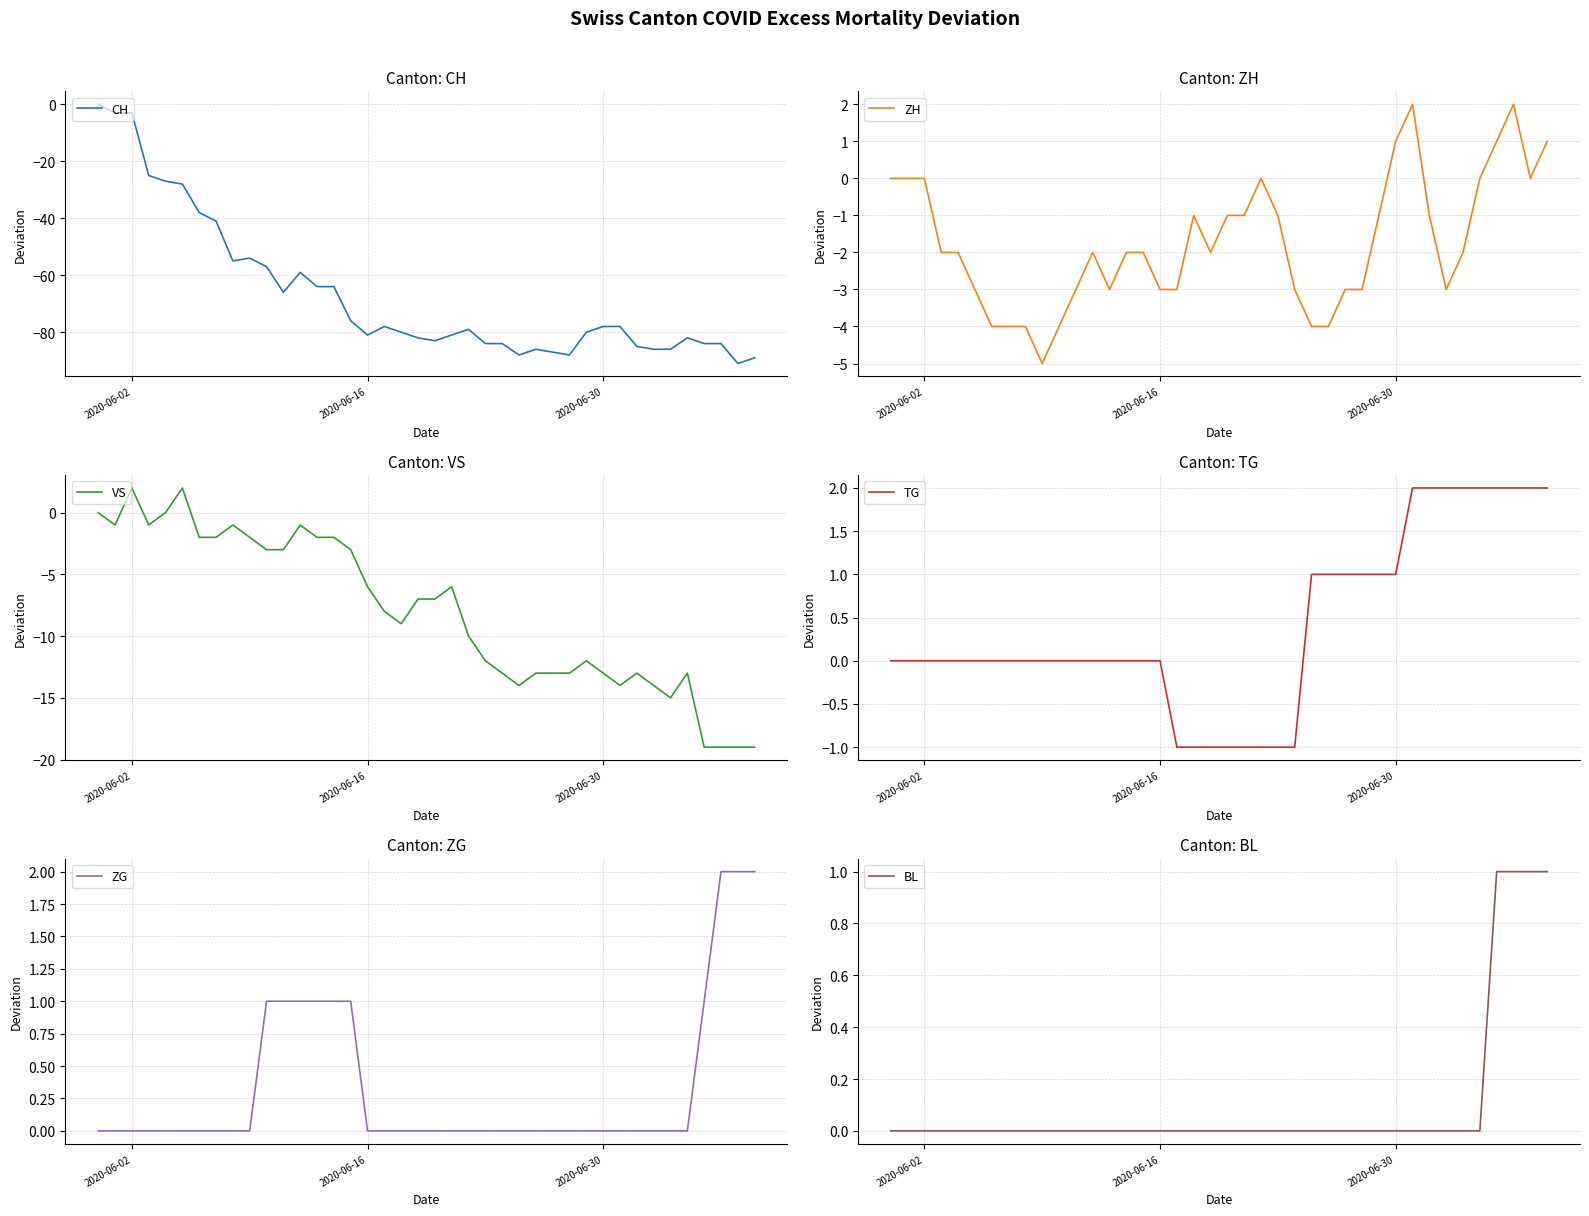

What is the lowest value of the CH series?

-91